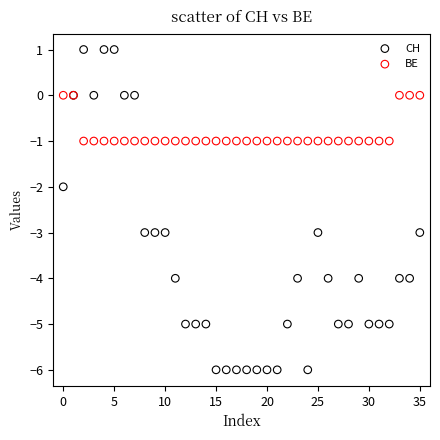

Which series has the widest spread of Y values?

CH